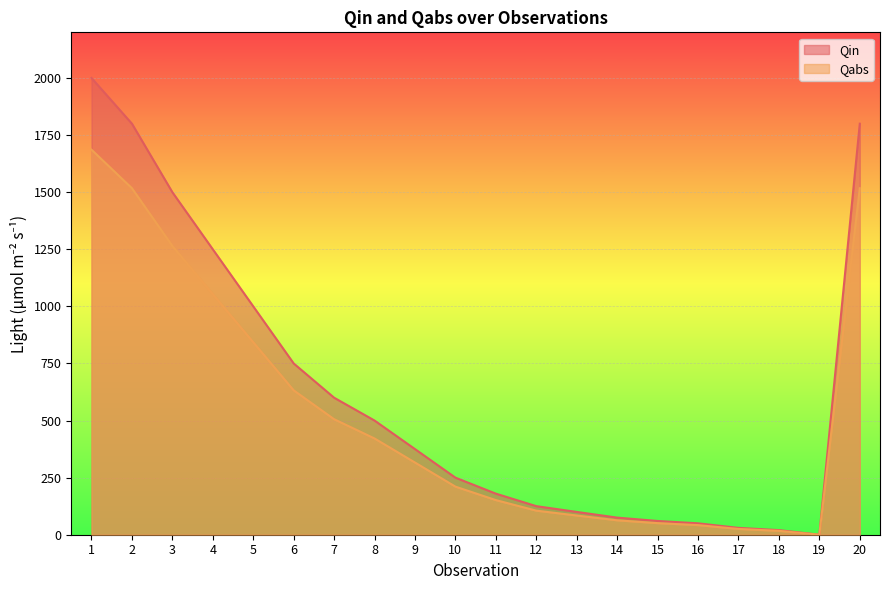

At how many categories does at least one series exceed 256?

10